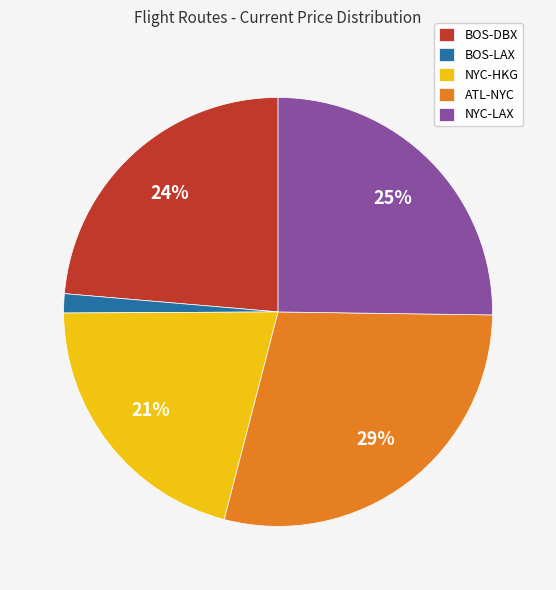

Is there a majority slice in this chart?

No